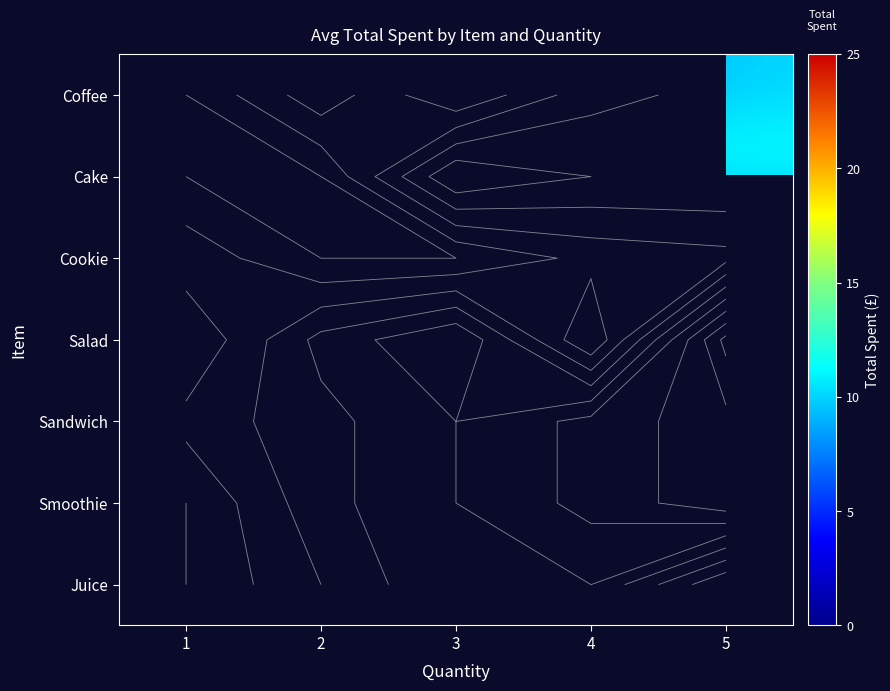

How many series are shown in this chart?

7